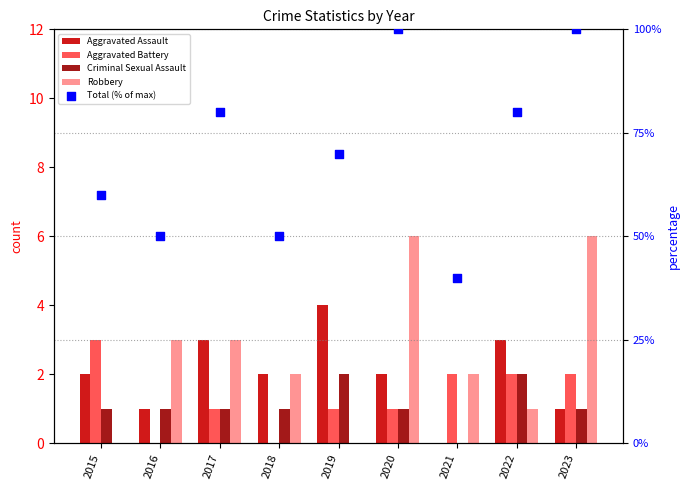

What is the total value across all series at 2022?

88